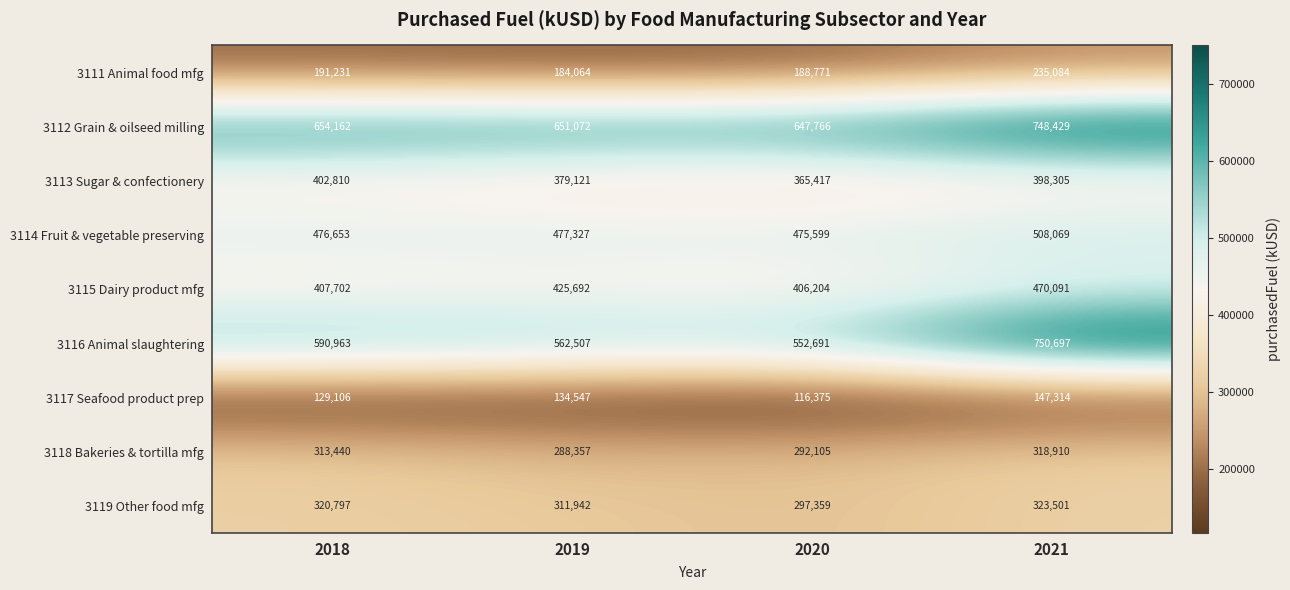

What is the spread (max minus min) of values at 2020?

531391